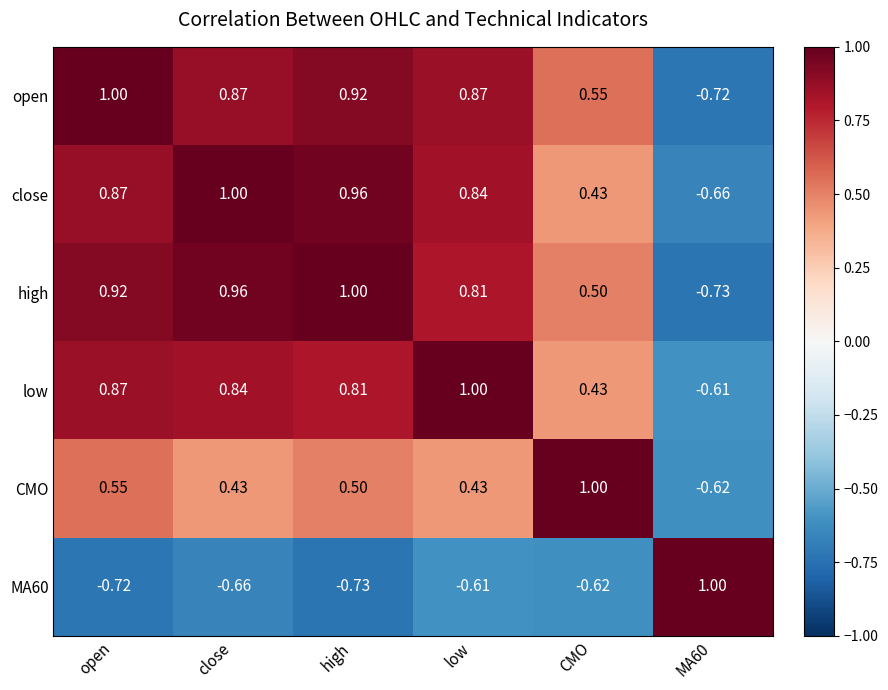

Which category has the highest value in the close series?

close